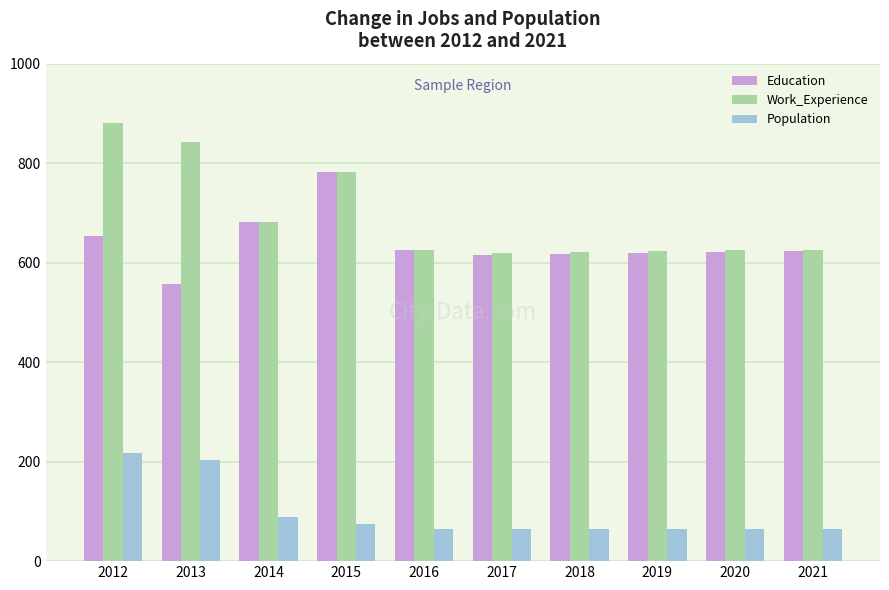

Does the chart contain any negative values?

No